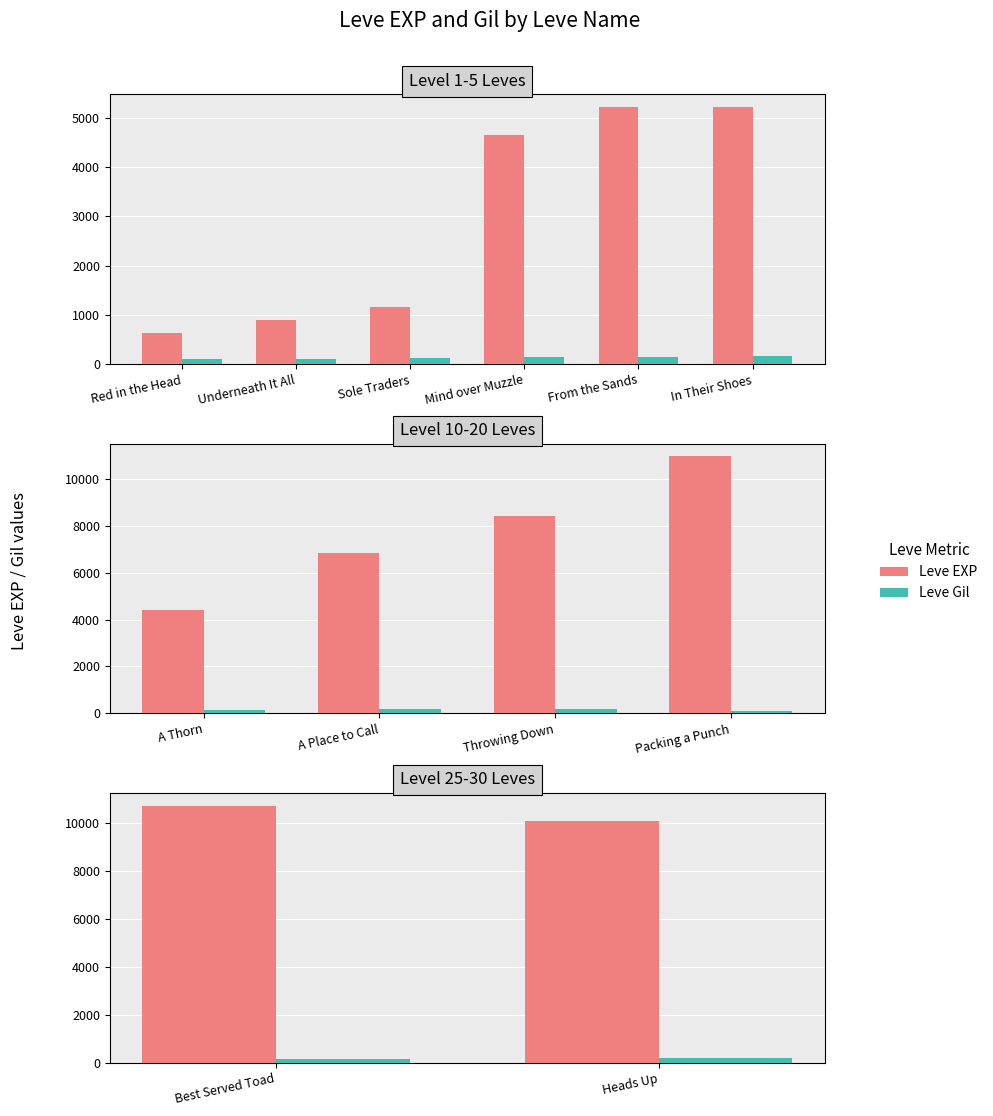

Which series has the widest spread of values?

Leve EXP